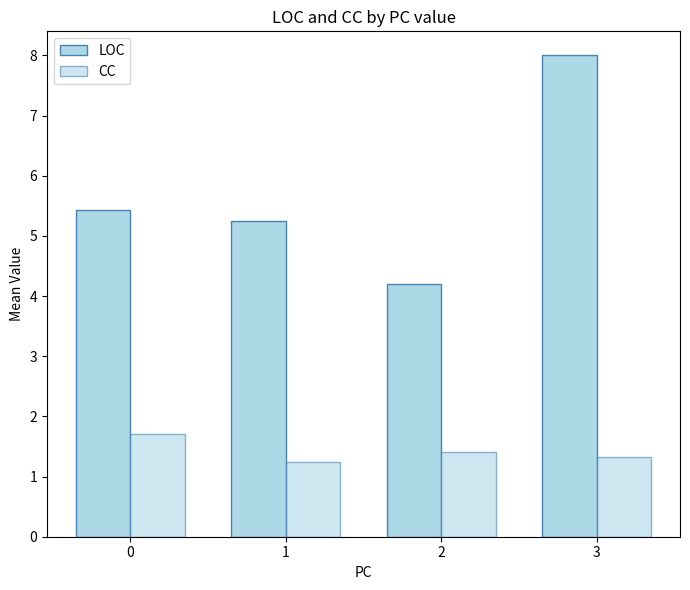

What is the value of the LOC bar at the 3rd from the left?

4.2